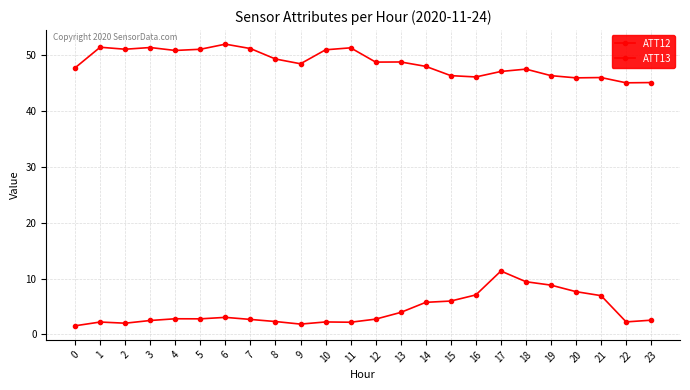

True or false: ATT13 and ATT12 cross at least once.

False